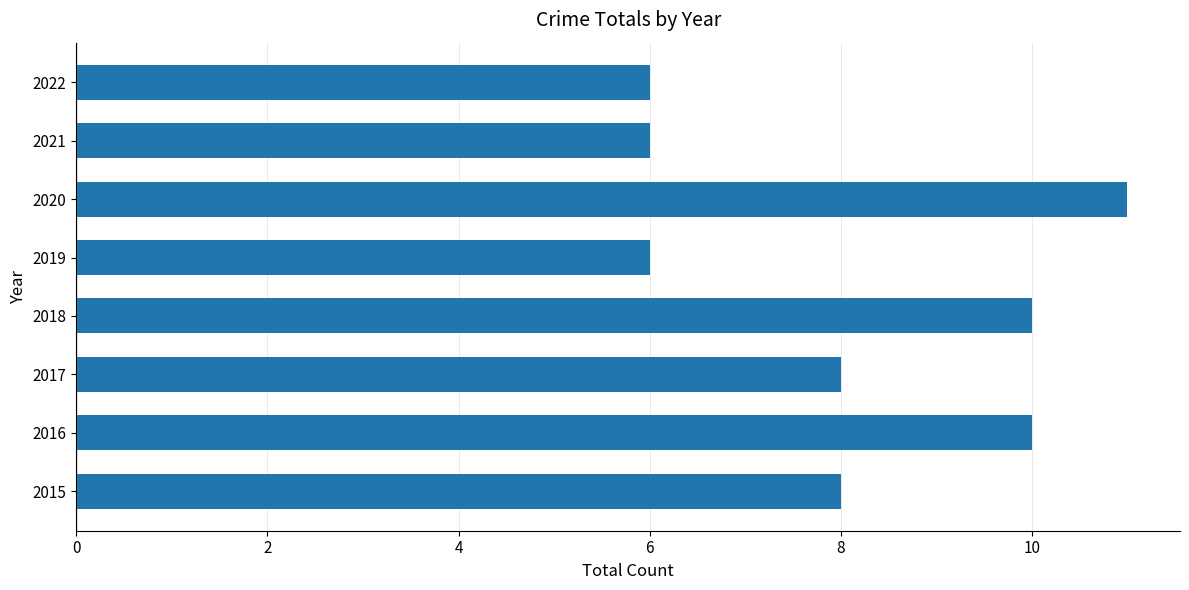

What is the sum of the values at 2016 and 2018?

20